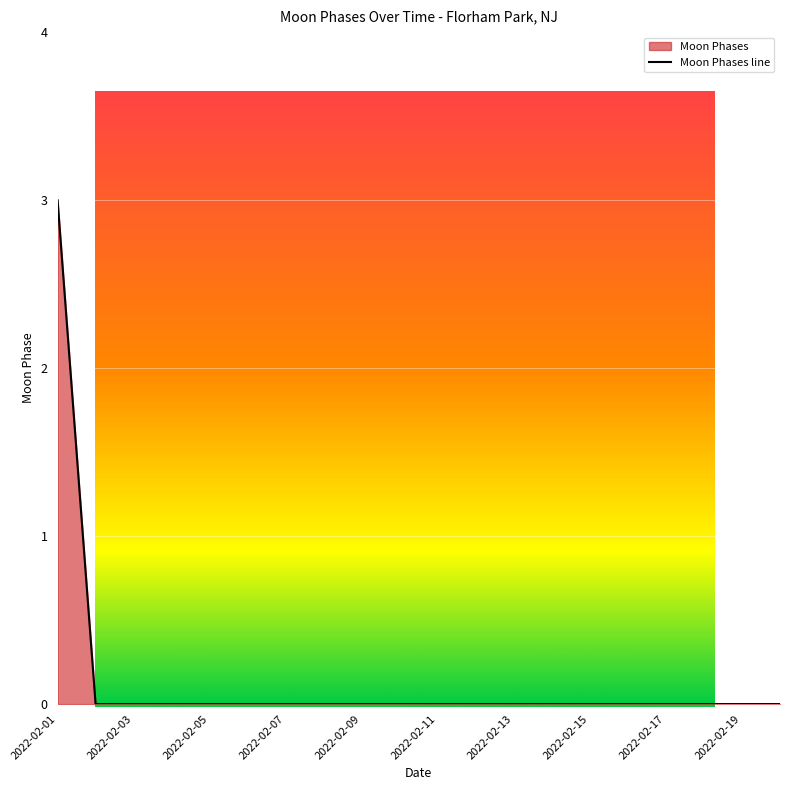

What is the maximum value shown in the chart?

3